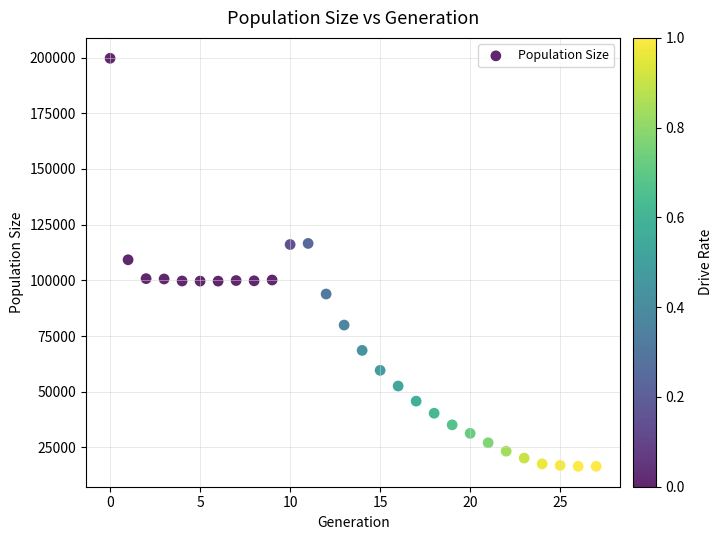

What is the range of Y values (max minus min)?

183193